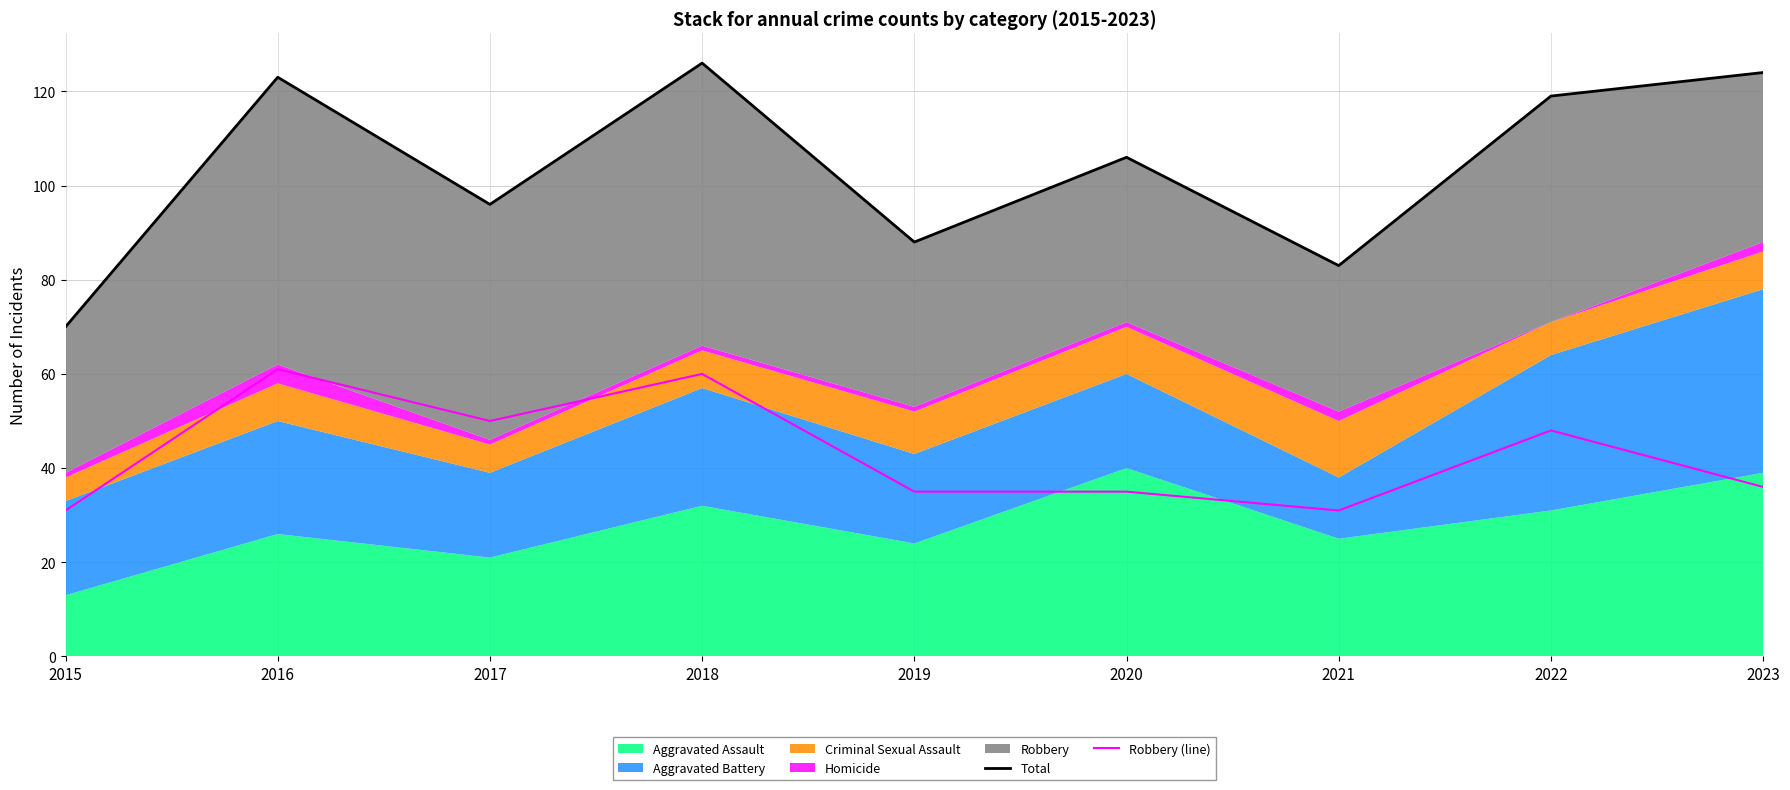

Which has a higher value, 2017 or 2023?

2023